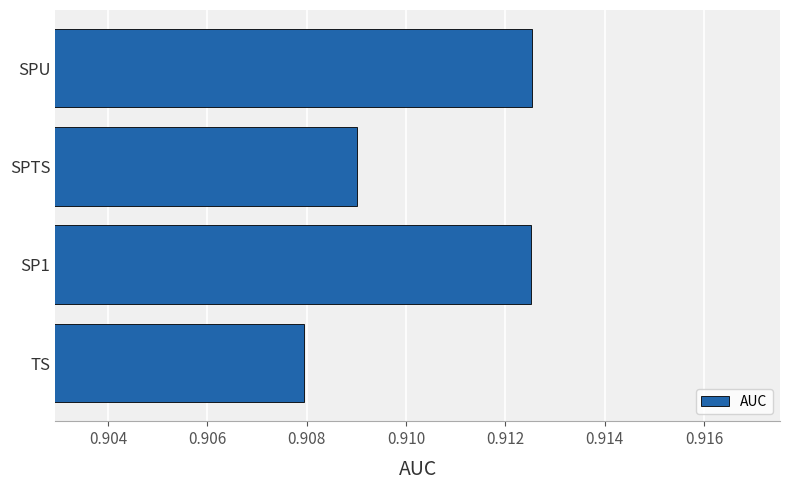

Are the bars horizontal?

Yes